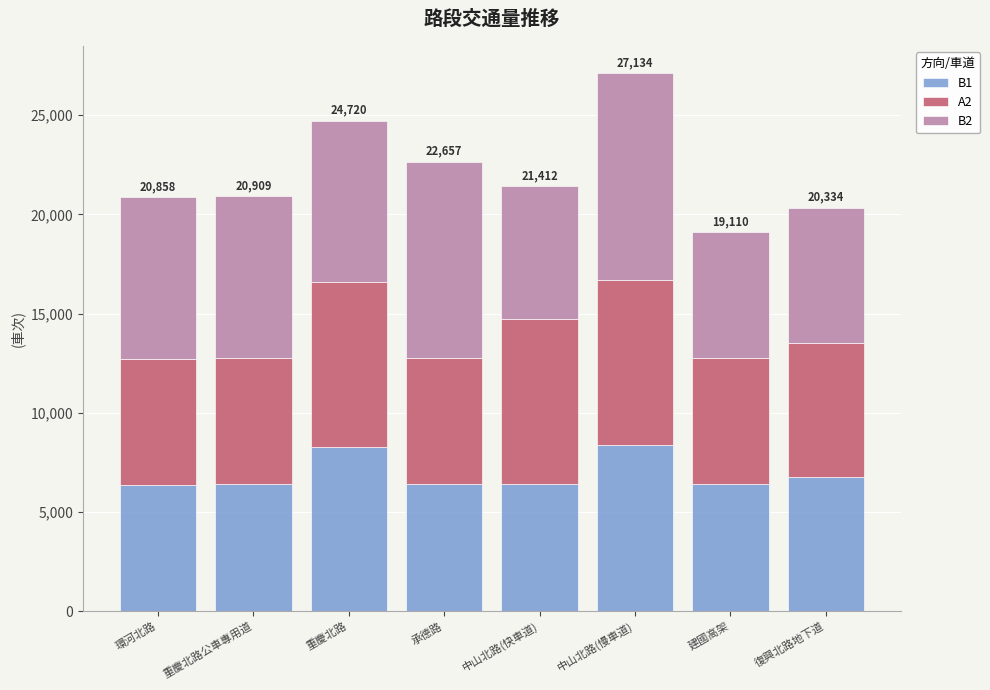

Where is B1 nearest to the value 7362?

復興北路地下道